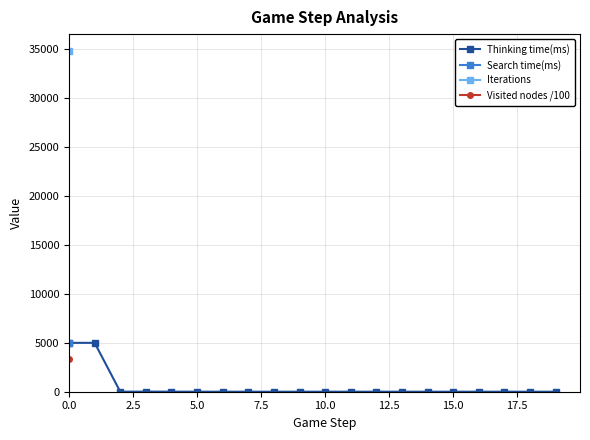

How many values in the Thinking time(ms) series are below 1?

8